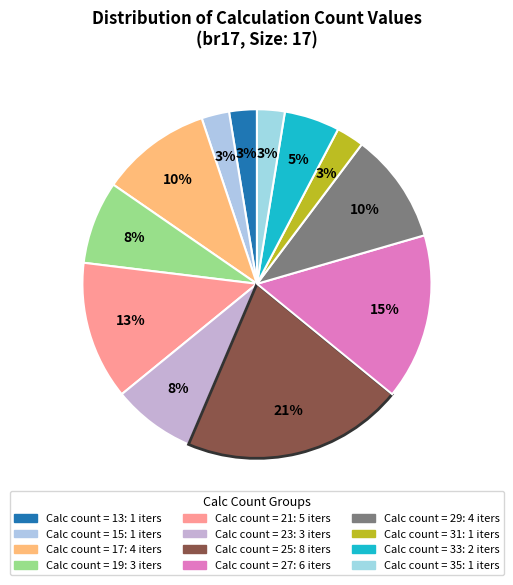

Count the number of slices in the pie.

12